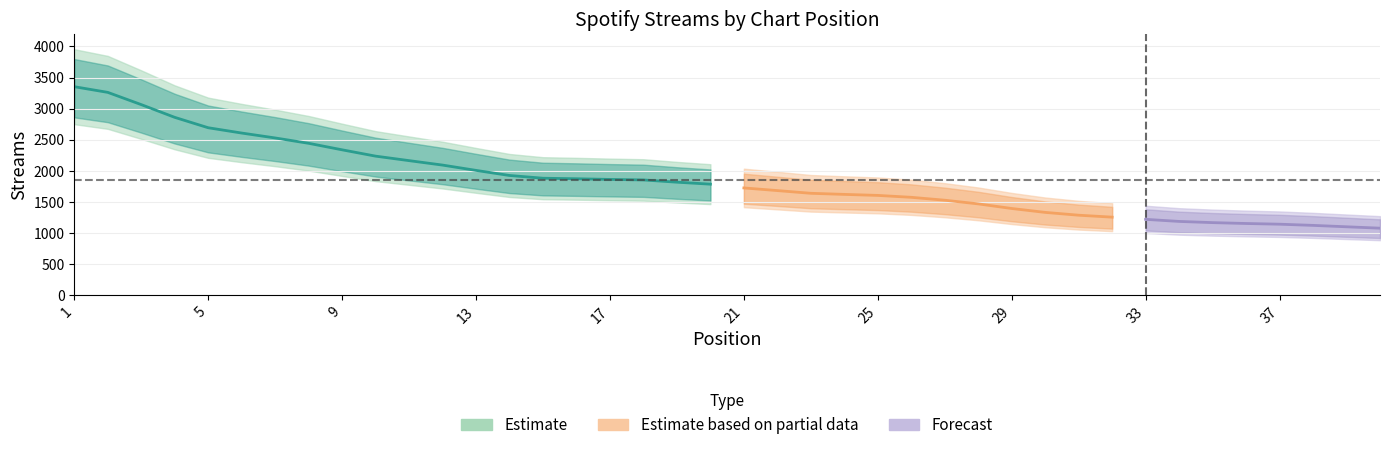

What is the difference between the maximum and minimum values?

2313